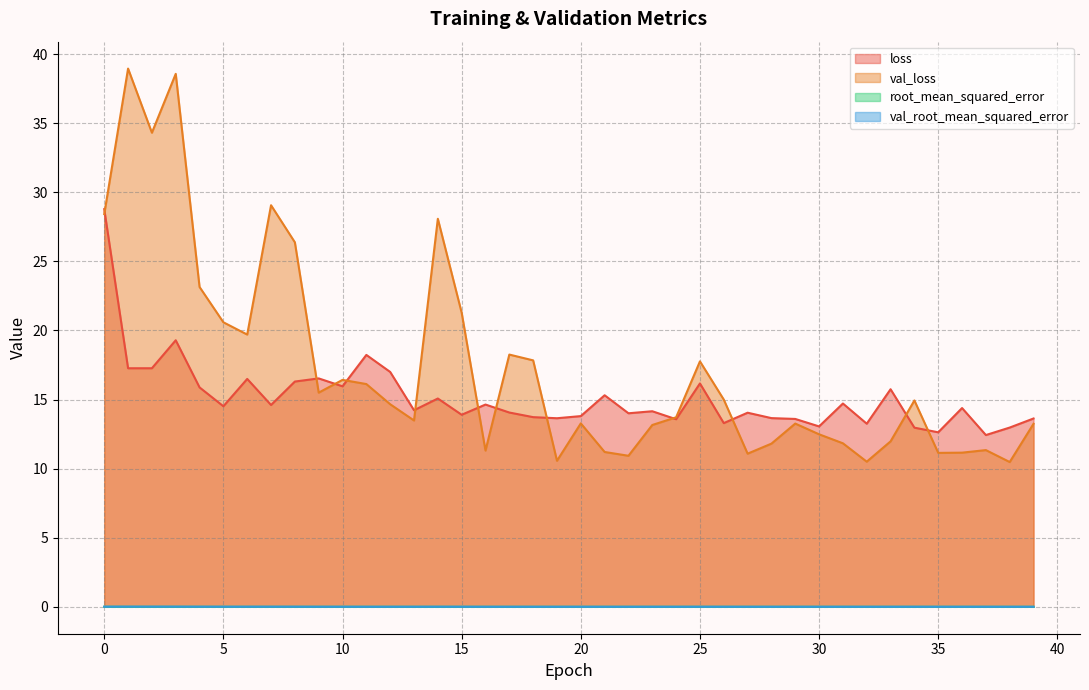

How many lines are shown in the chart?

4